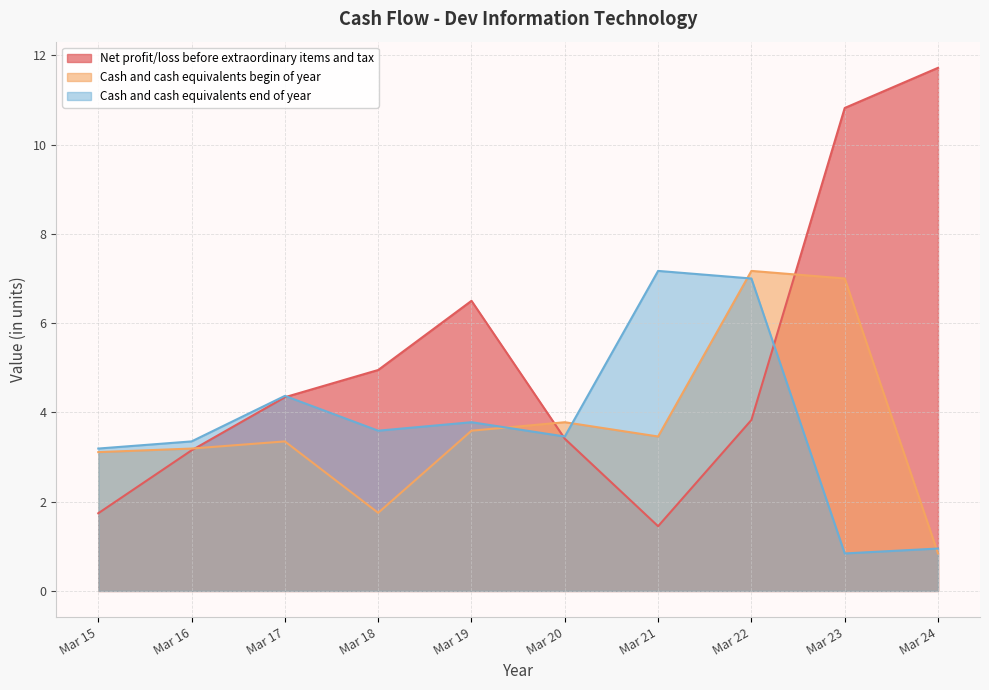

What is the total value across all series at Mar 16?

9.7